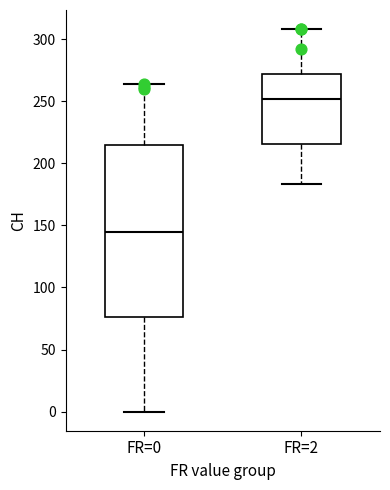

Where is the upper edge of the box for FR=2 on the y-axis? The values are not printed on the chart, so give them approximately, as read against the axis.

270